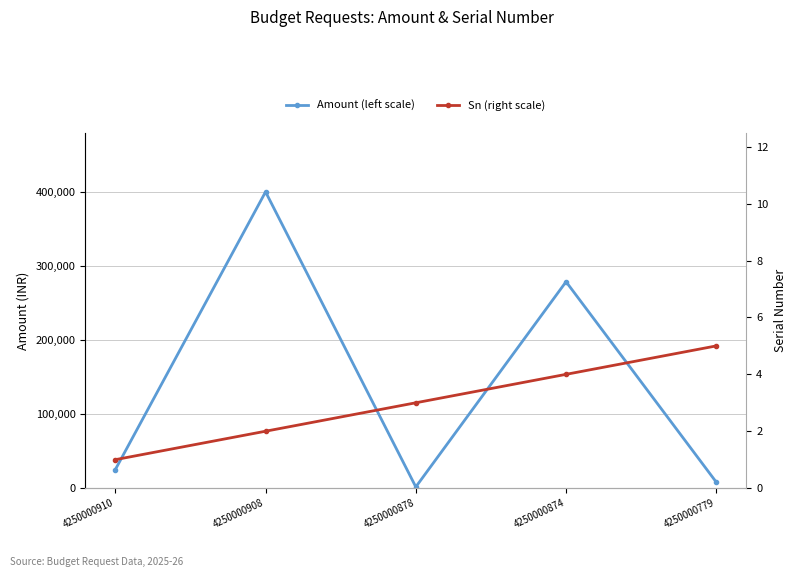

True or false: Sn (right scale) and Amount (left scale) intersect in this chart.

False